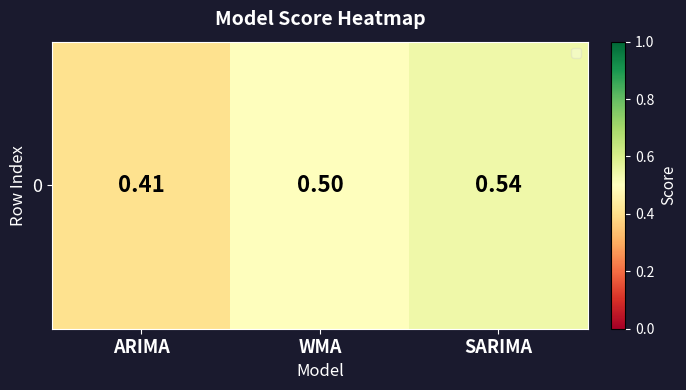

What is the minimum value shown in the chart?

0.4